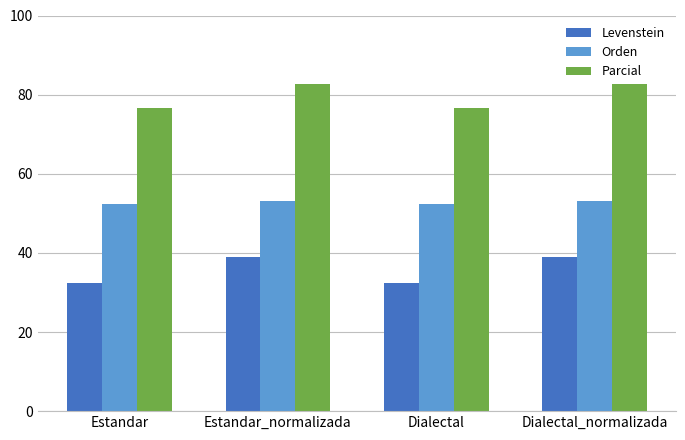

What is the label of the 3rd bar from the left?

Dialectal